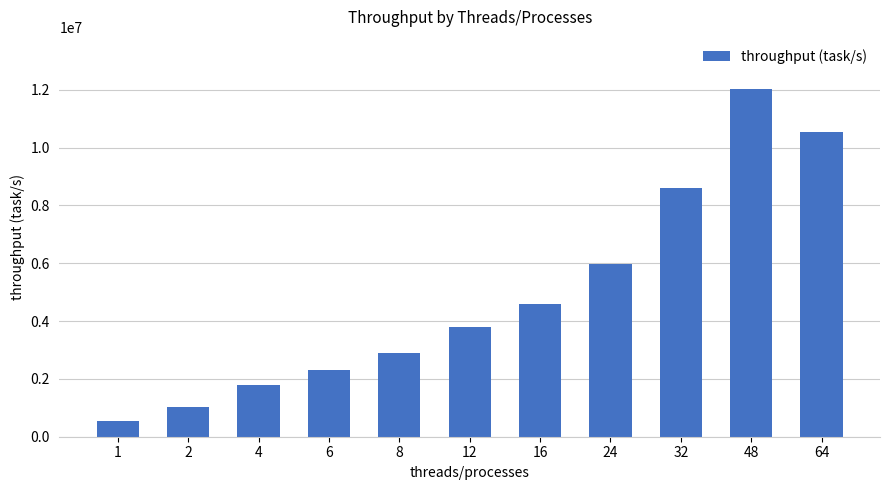

Read the value at 16.

4573452.3